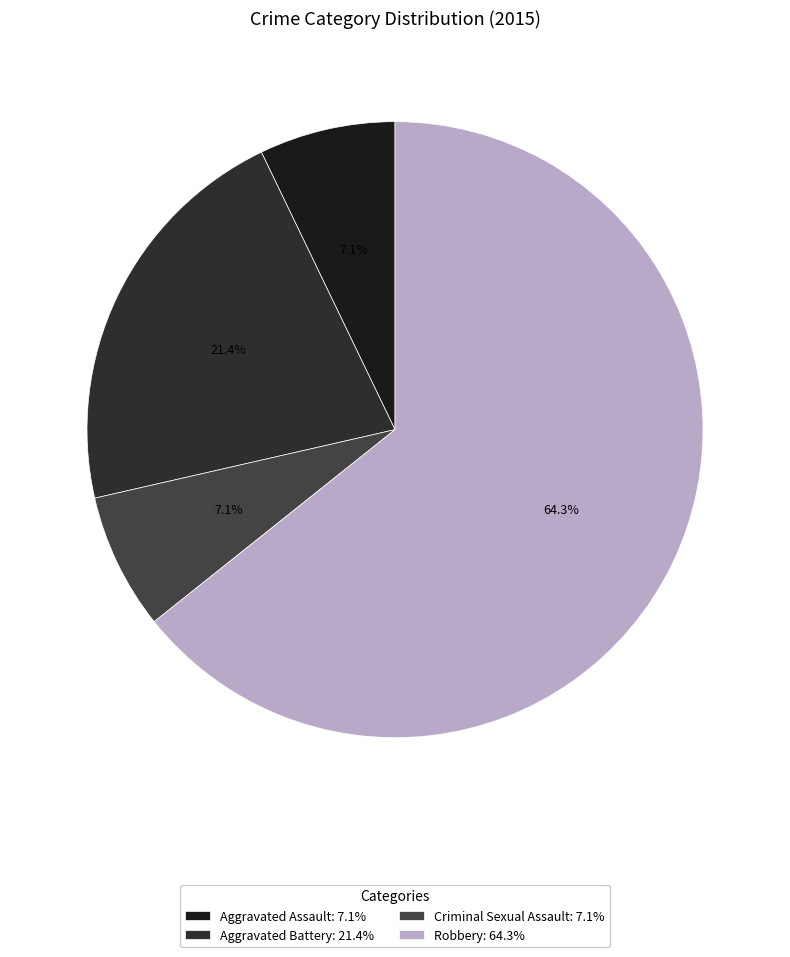

Count the number of slices in the pie.

4